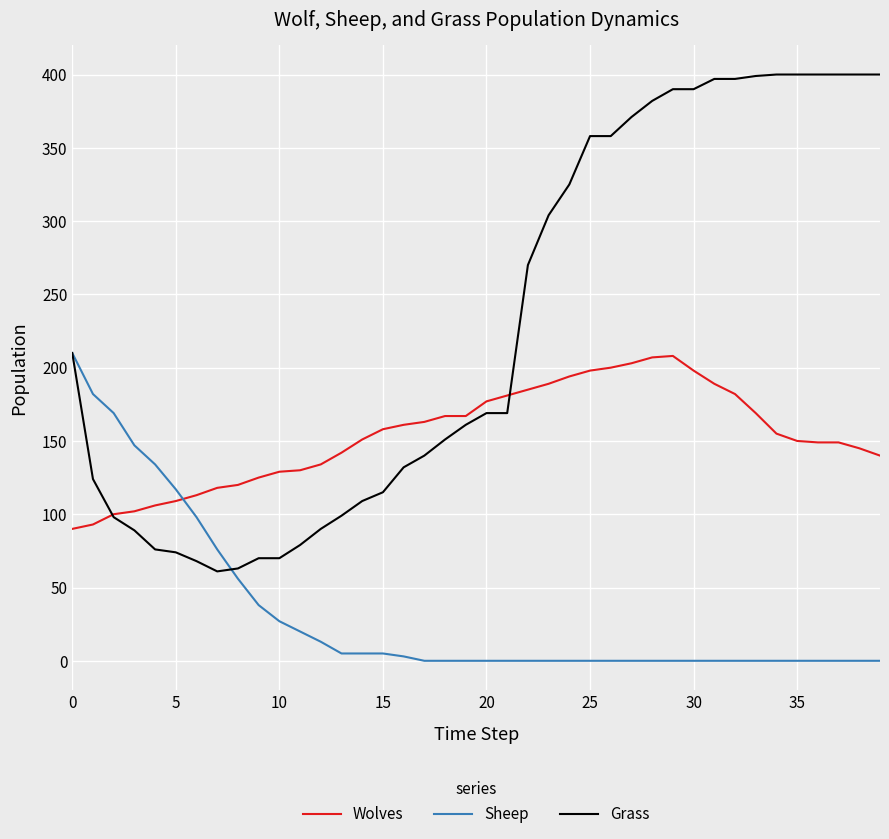

What are all the series names shown in the legend?

Wolves, Sheep, Grass